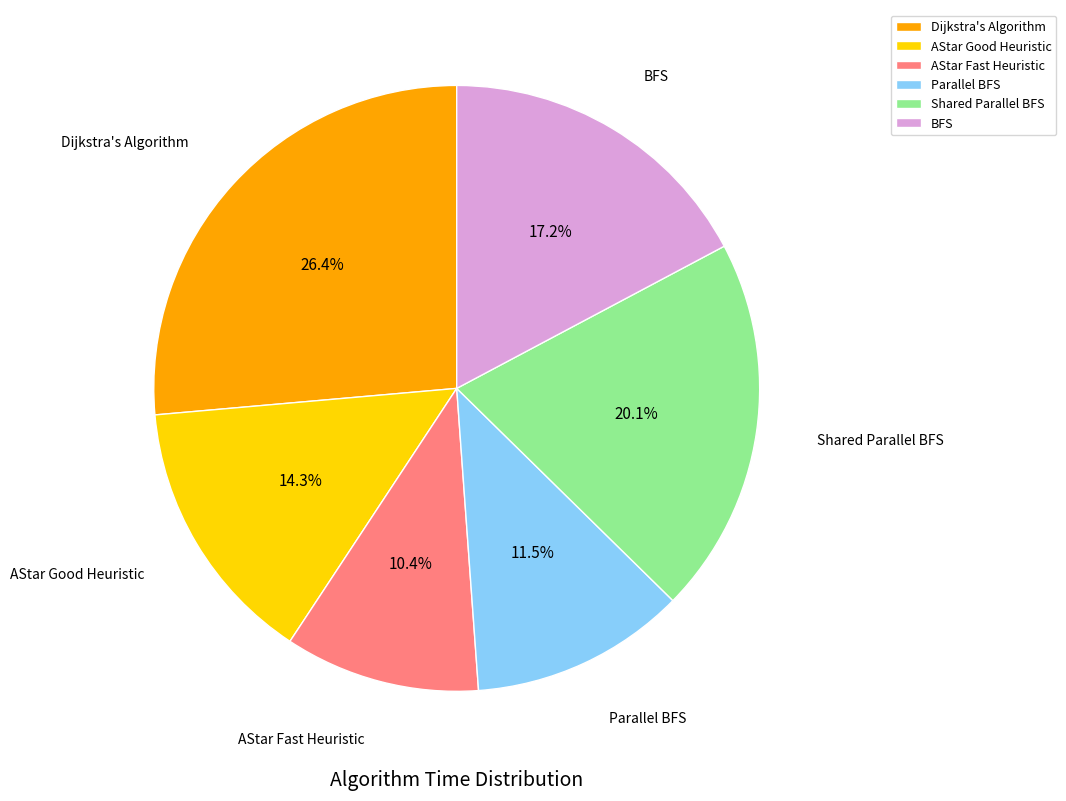

To the nearest percent, what is the combined percentage of AStar Good Heuristic and BFS?

32%